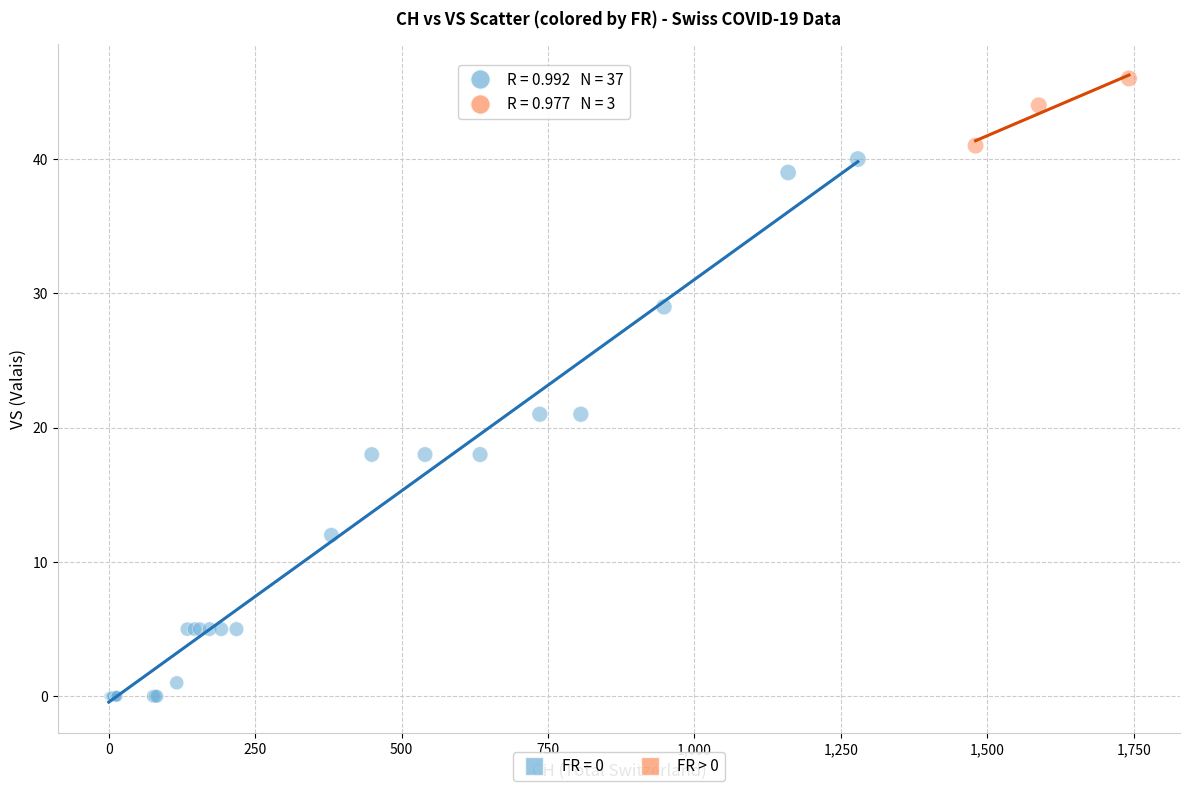

Which series reaches the minimum Y coordinate?

FR = 0